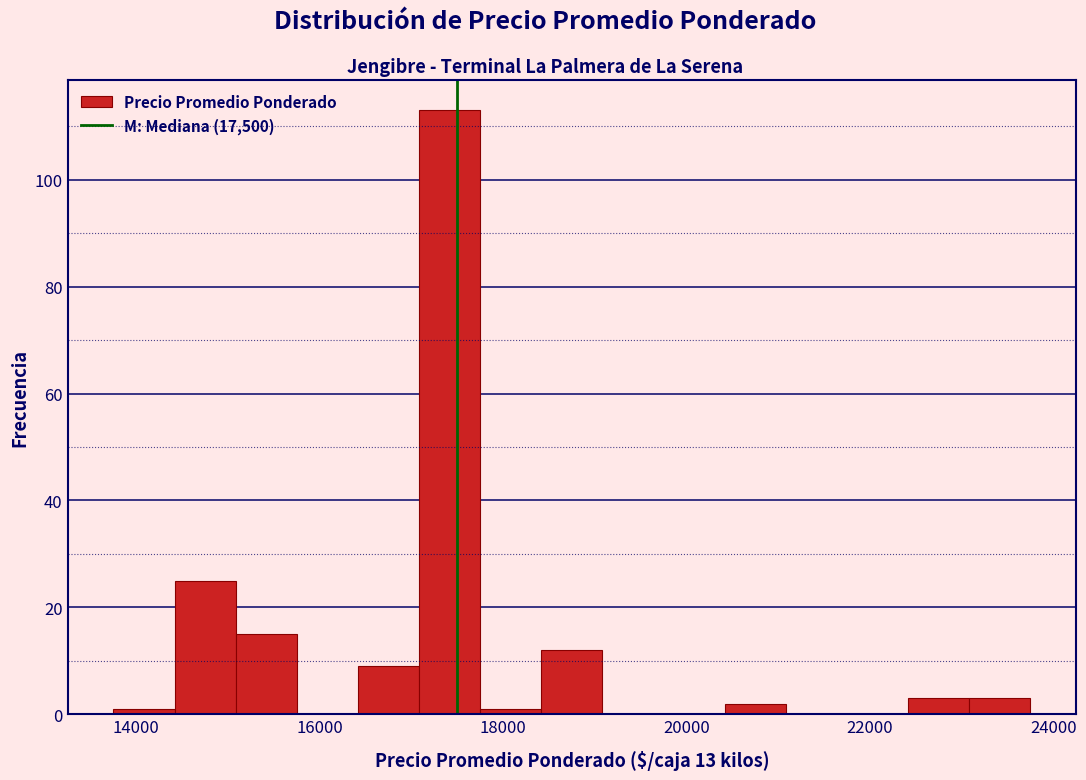

Read against the x-axis, roughly where is the centre of the tallest bar?

17400